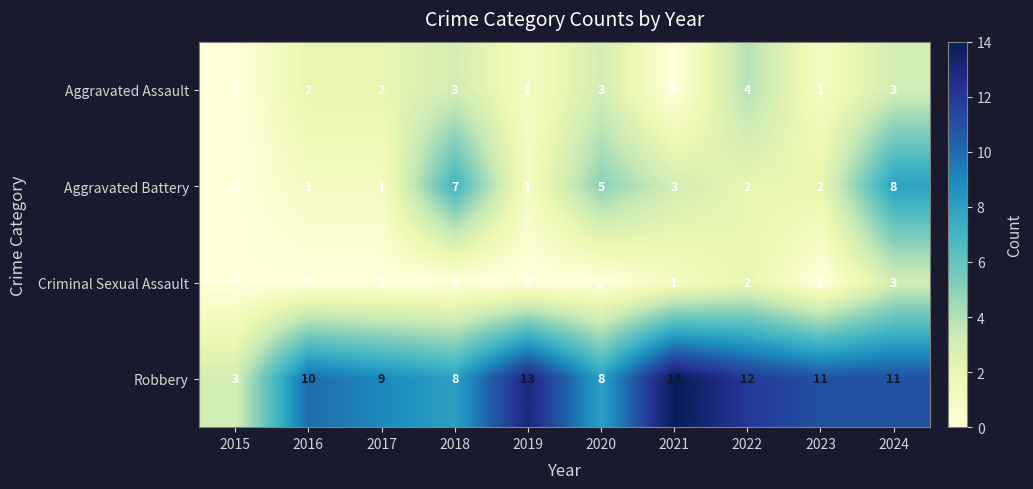

Where does the Robbery series first go above 11?

2019